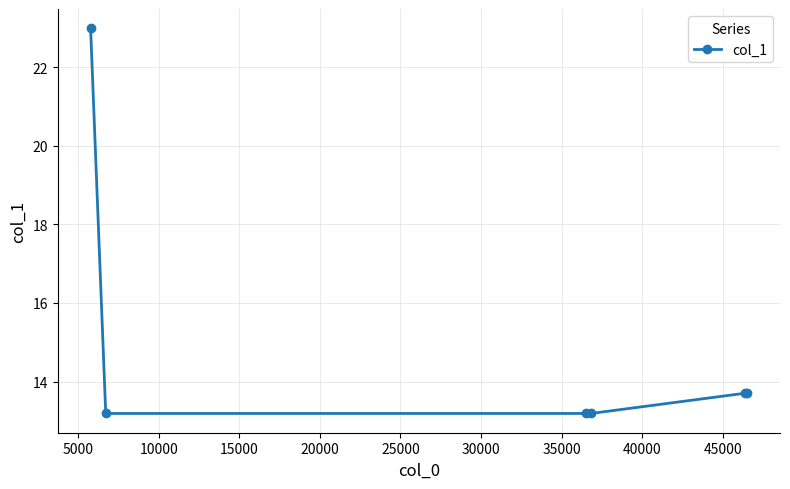

What is the average value?

15.0